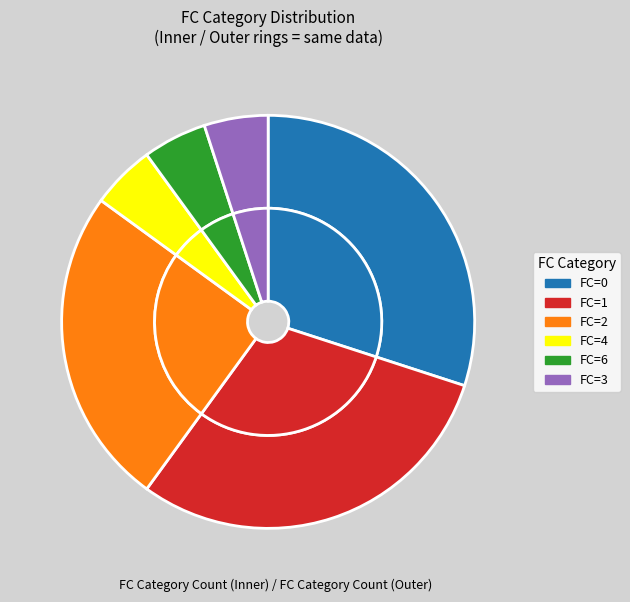

How many slices are in this pie chart?

6